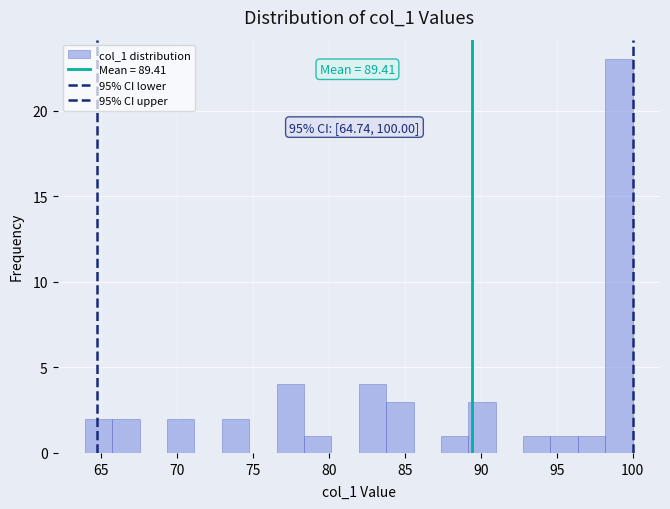

Read against the x-axis, roughly where is the centre of the tallest bar?

99.0